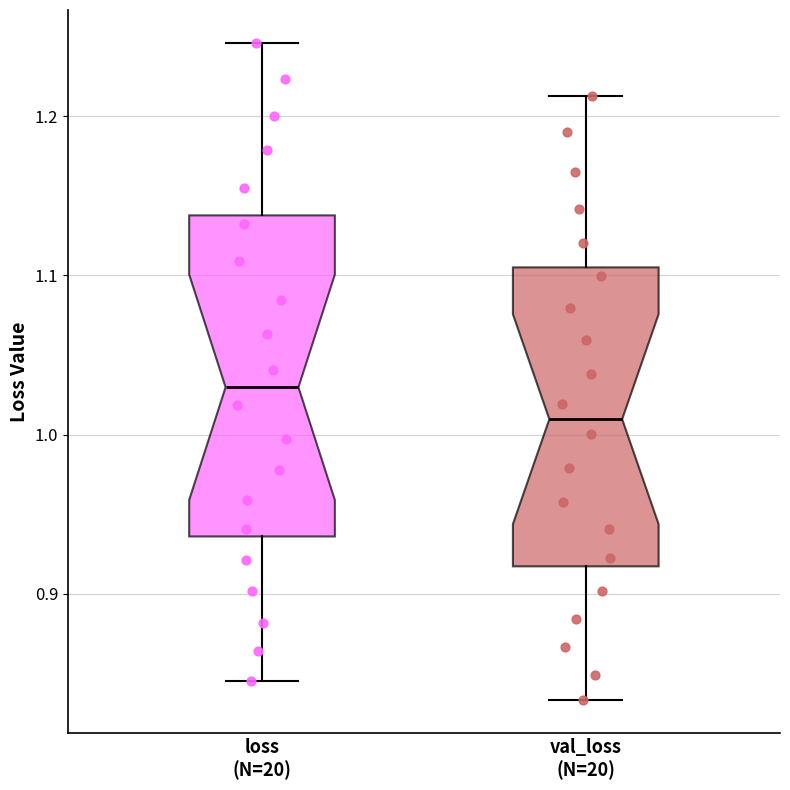

Reading left to right, read every box against the y-axis: the position of its median line, the range the box covers, and the ends of its whiskers. The values are not printed on the chart, so give them approximately, as read against the axis.

loss (N=20): median 1.03, box 0.94 to 1.14, whiskers 0.85 to 1.25
val_loss (N=20): median 1.01, box 0.92 to 1.11, whiskers 0.83 to 1.21